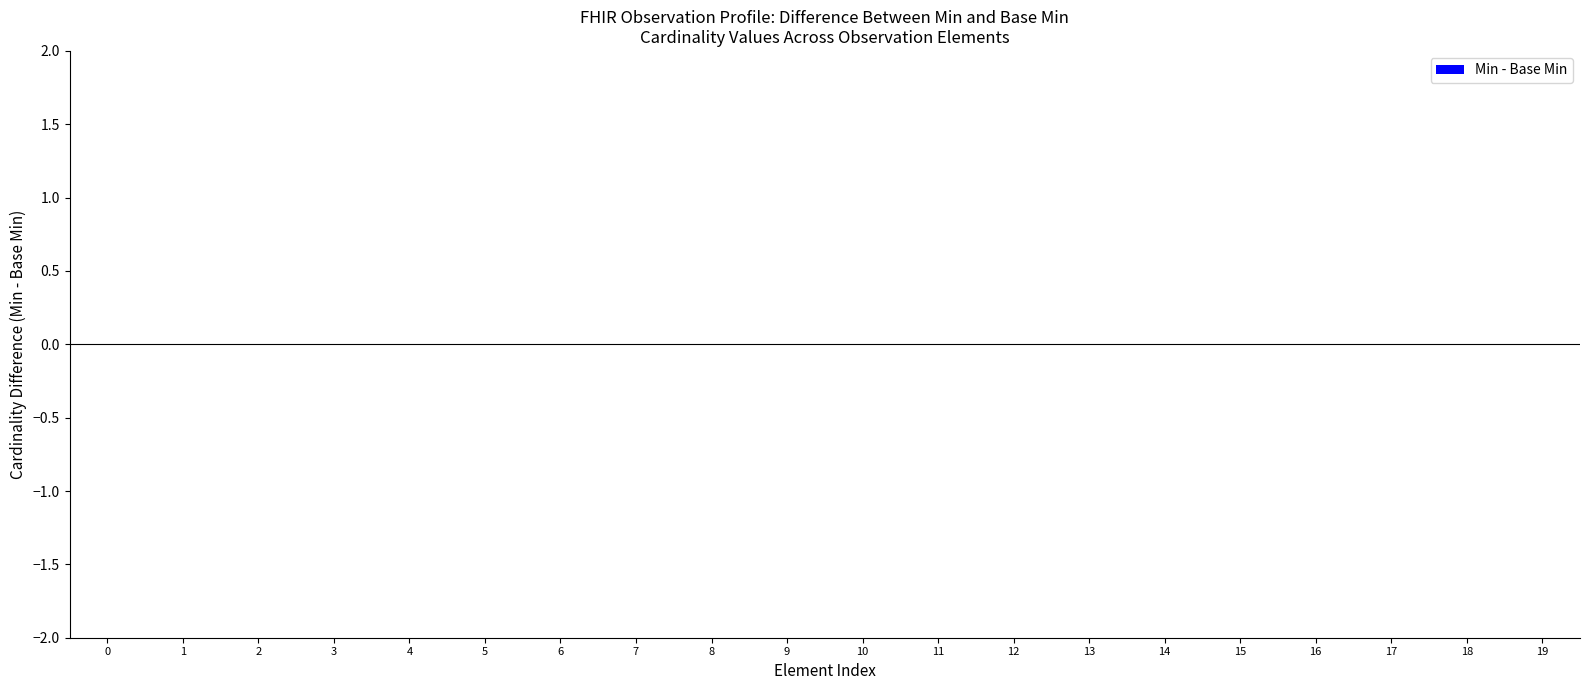

The Min series shows 0 at Observation.modifierExtension. True or false?

False